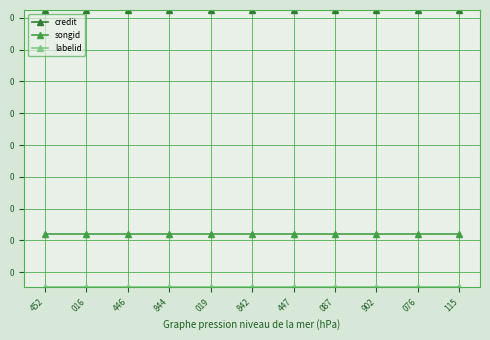

Does the chart have visible grid lines?

Yes